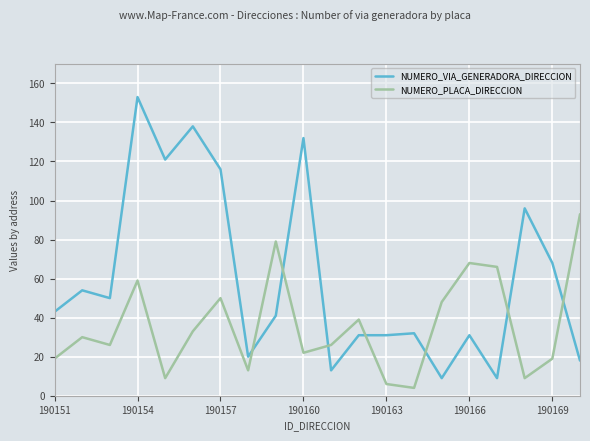

Count the number of categories in the chart.

20